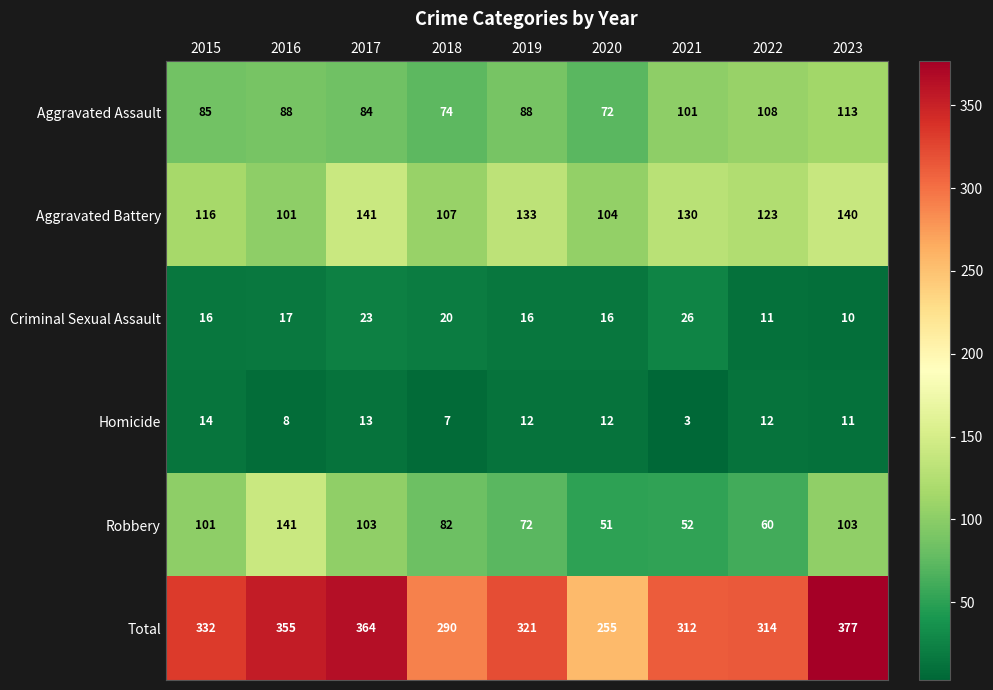

What is the difference between the Total values at 2022 and 2019?

7